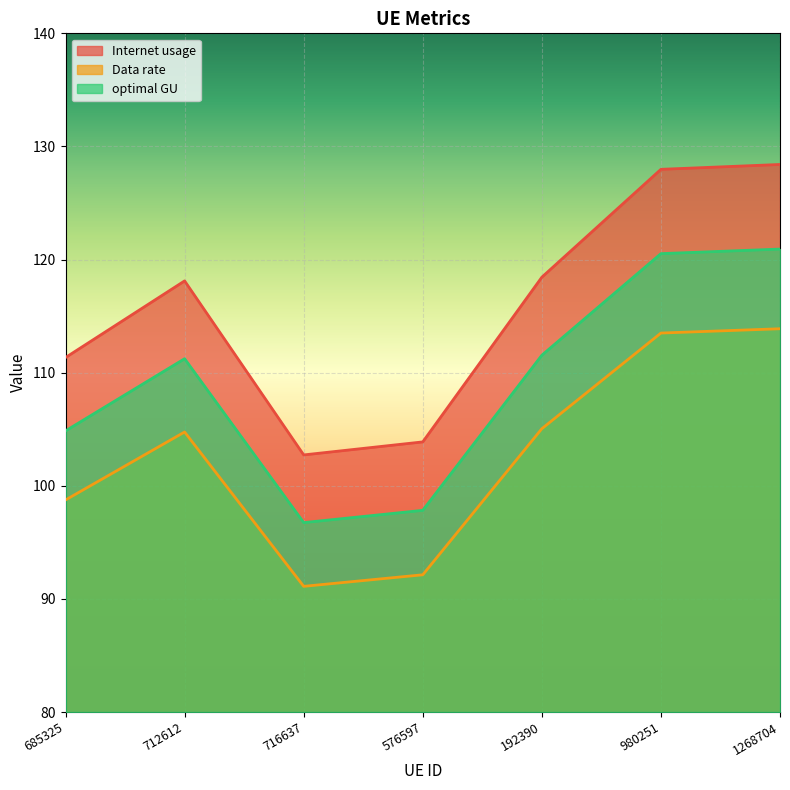

At which category is the sum across all series the highest?

1268704